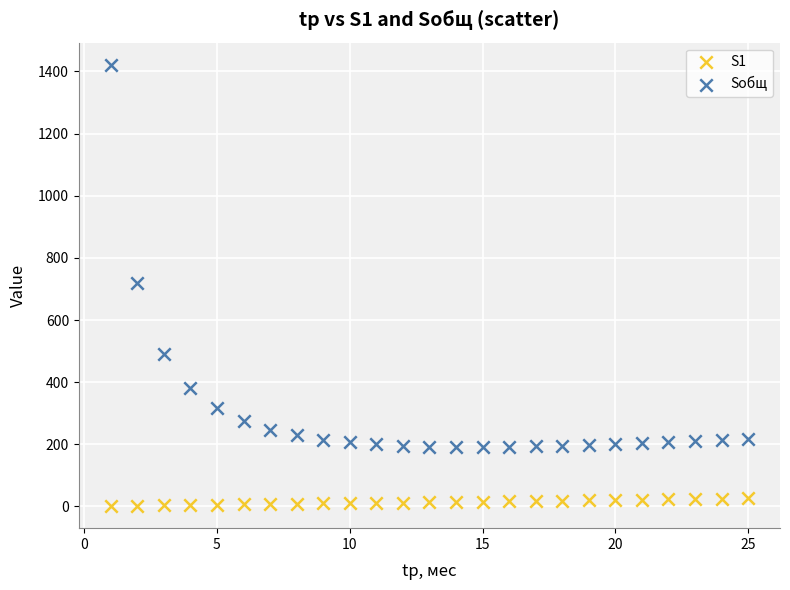

Across all data points, what is the range of Y values (max minus min)?

1420.6